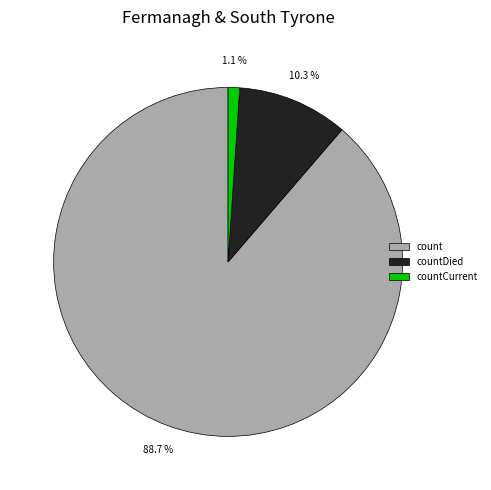

To the nearest percent, what portion does countDied represent?

10%